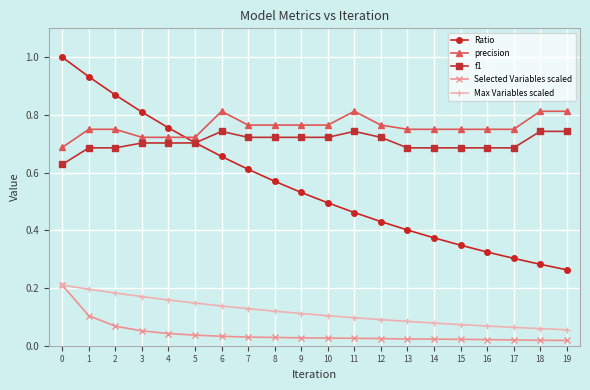

Is the value of precision at 0 greater than the value of f1 at 18?

No